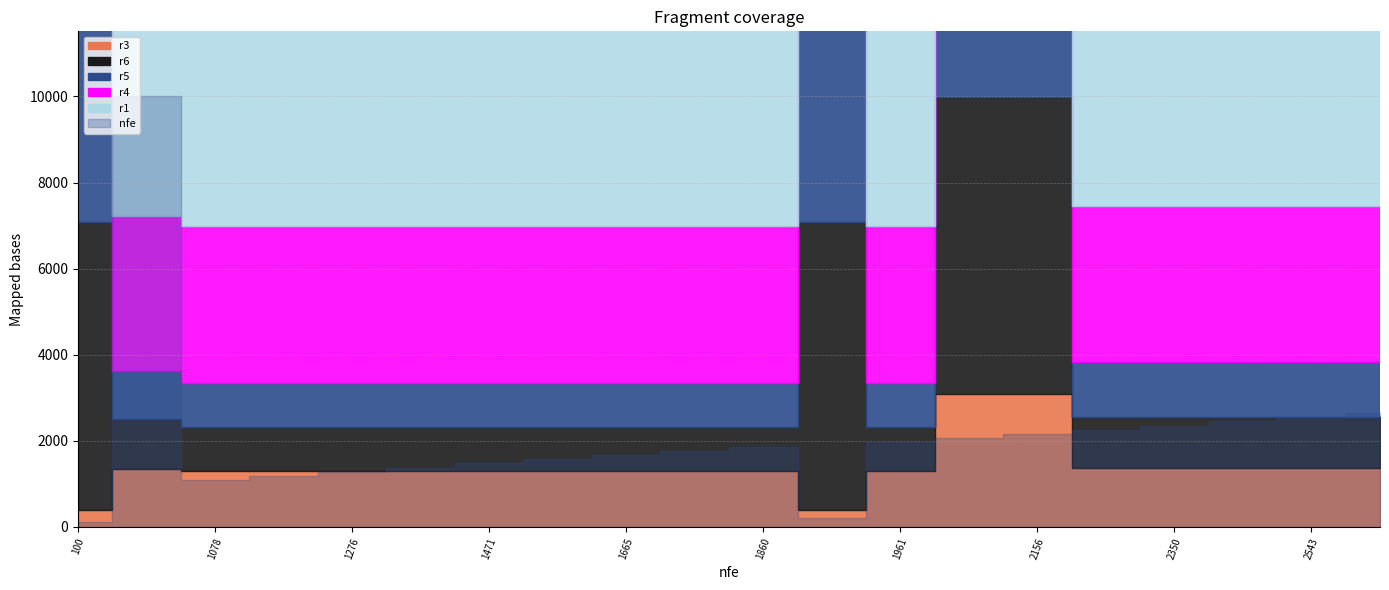

What is the value of the r1 point at the 13th from the left?

0.5